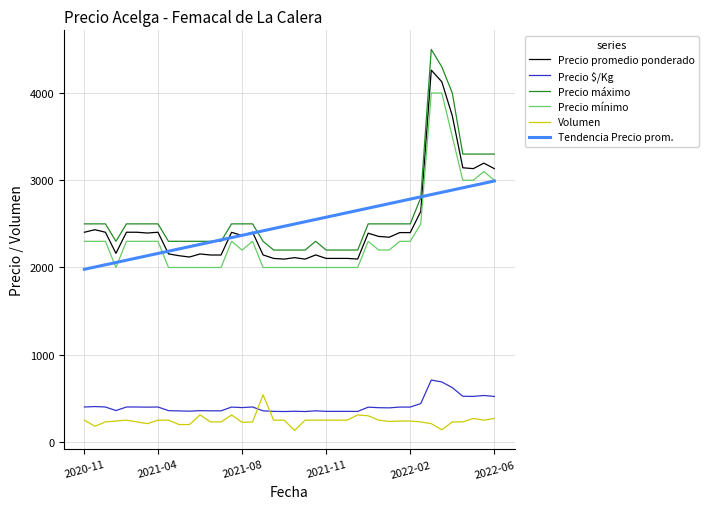

How many lines are shown in the chart?

6